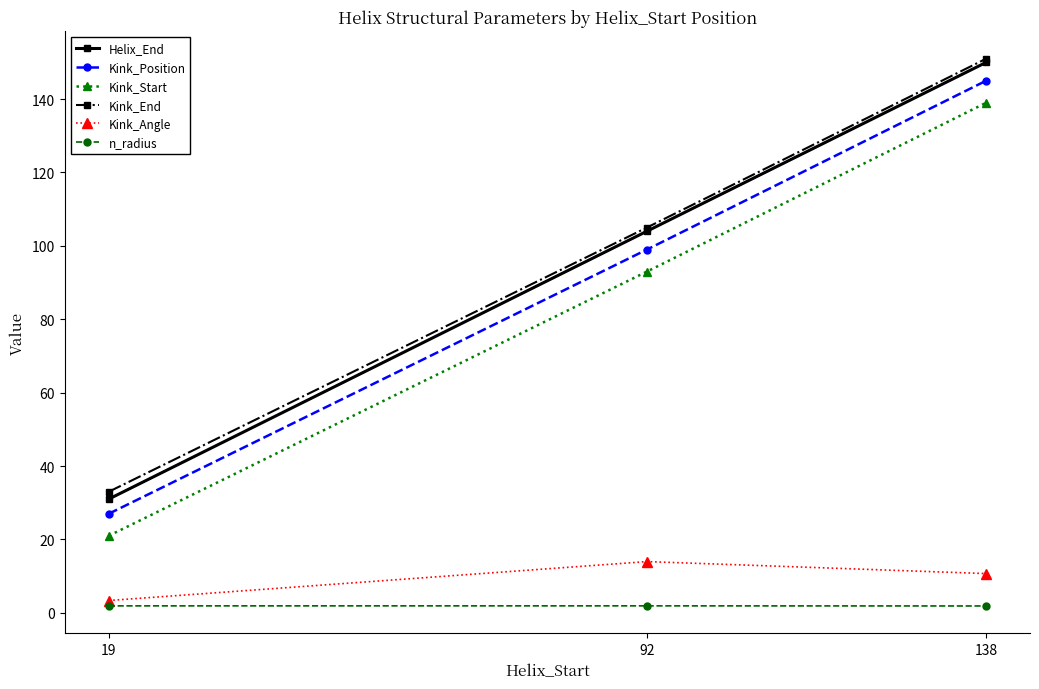

Which series has the largest total across all categories?

Kink_End